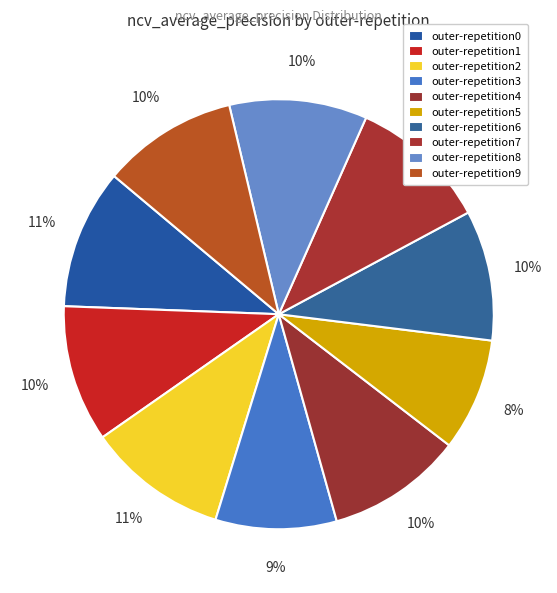

What is the total percentage of outer-repetition3 and outer-repetition0?

19.6%